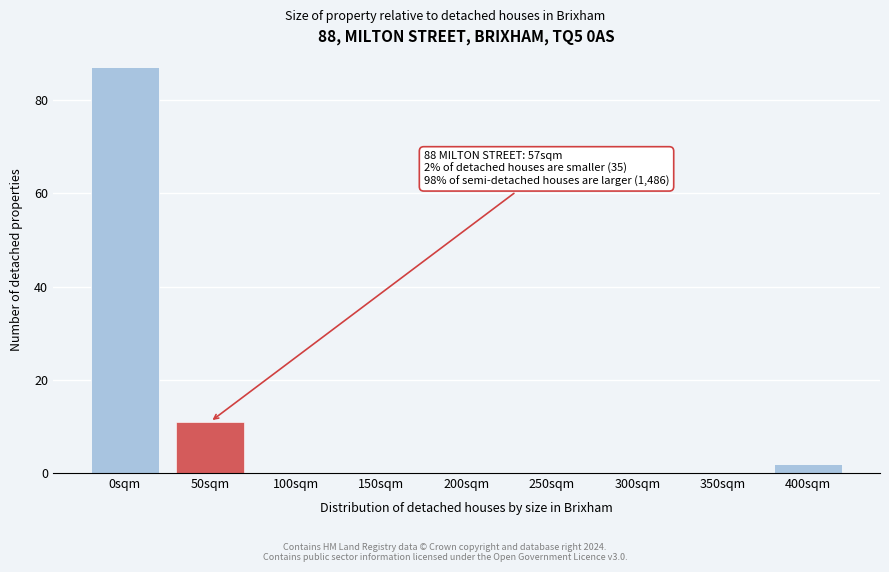

Reading left to right, transcribe all the data shown in this chart.

0sqm=87	50sqm=11	100sqm=0	150sqm=0	200sqm=0	250sqm=0	300sqm=0	350sqm=0	400sqm=2